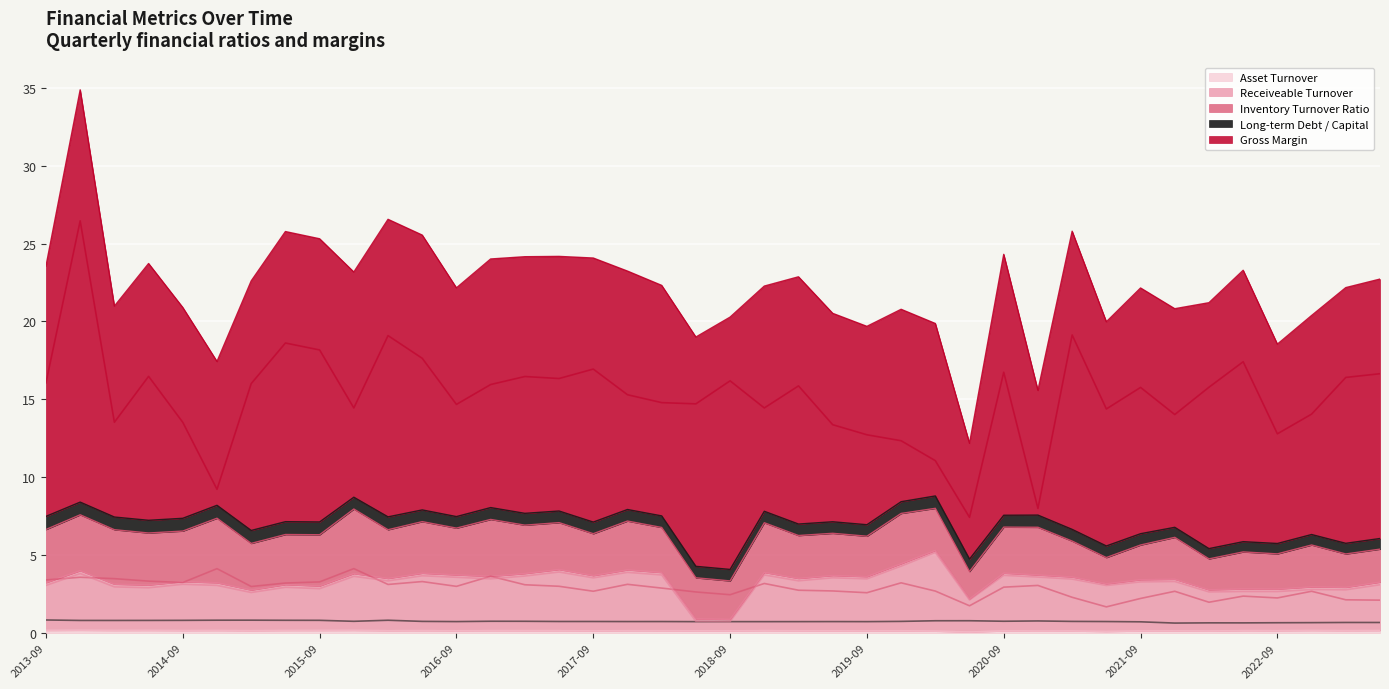

What is the spread (max minus min) of values at 2021-03-31?

19.0